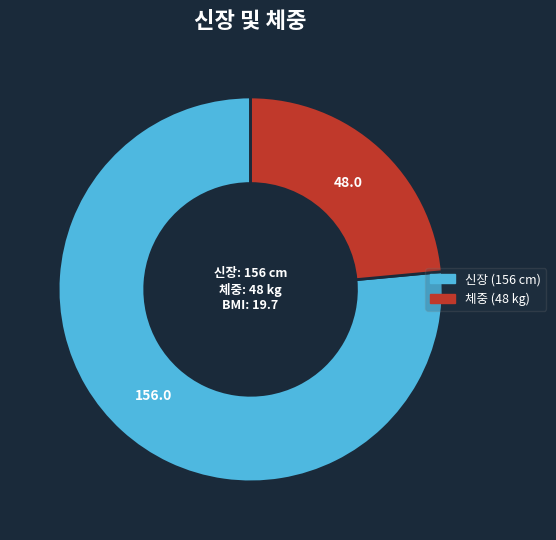

The 체중 (48 kg) slice represents 24% of the pie. True or false?

True